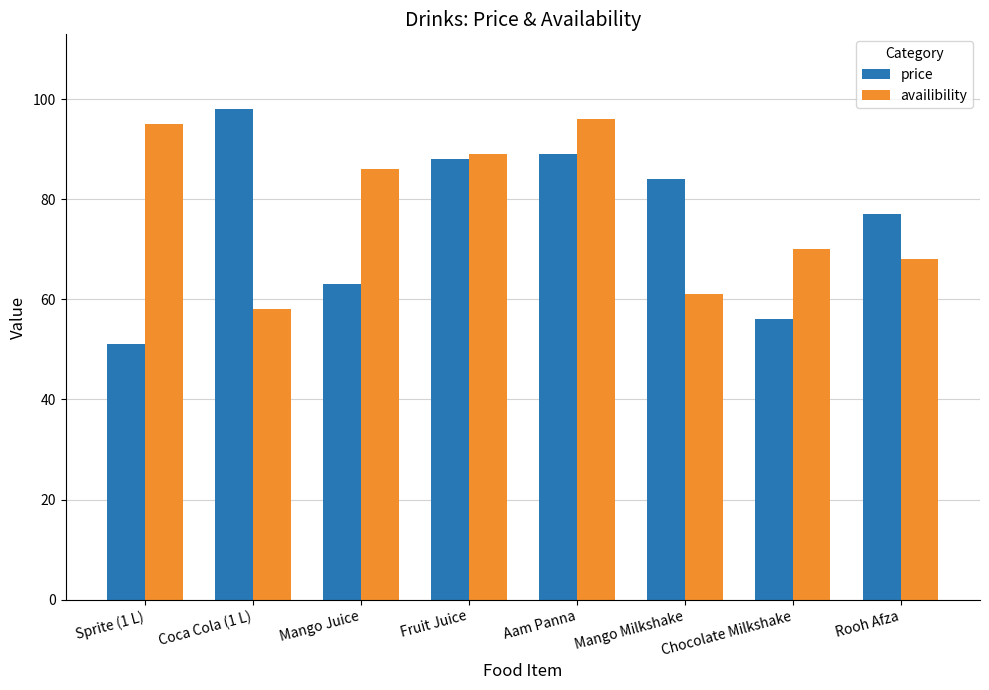

What is the difference between the second highest and minimum values in the availibility series?

37